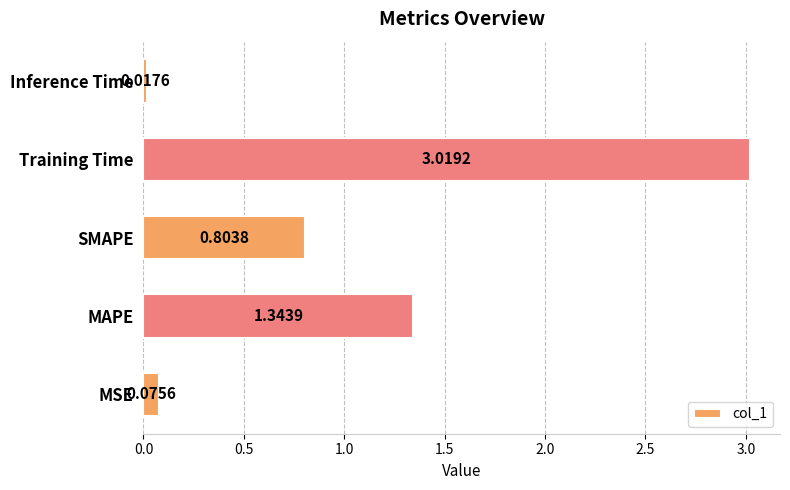

Rank the categories by value from highest to lowest.

Training Time, MAPE, SMAPE, MSE, Inference Time